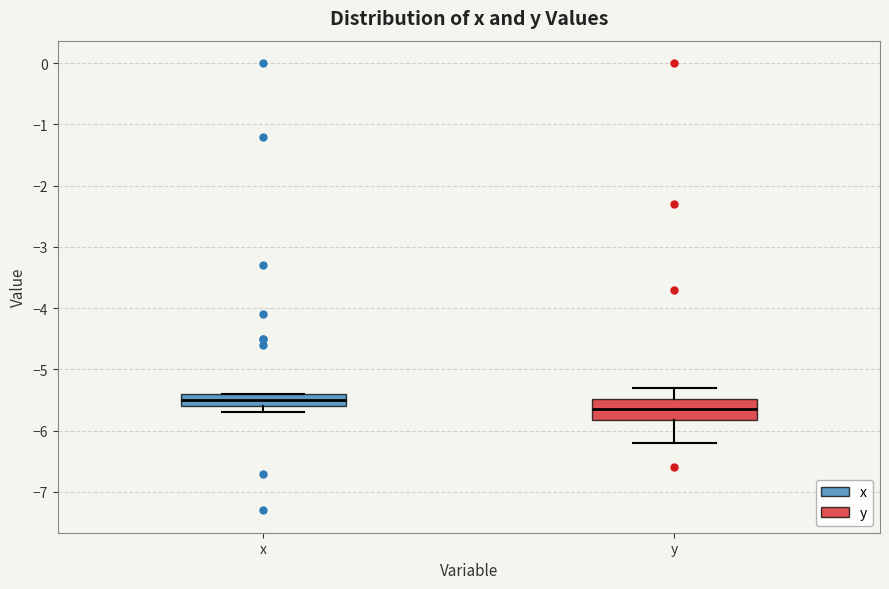

Where is the upper edge of the box for x on the y-axis? The values are not printed on the chart, so give them approximately, as read against the axis.

-5.4